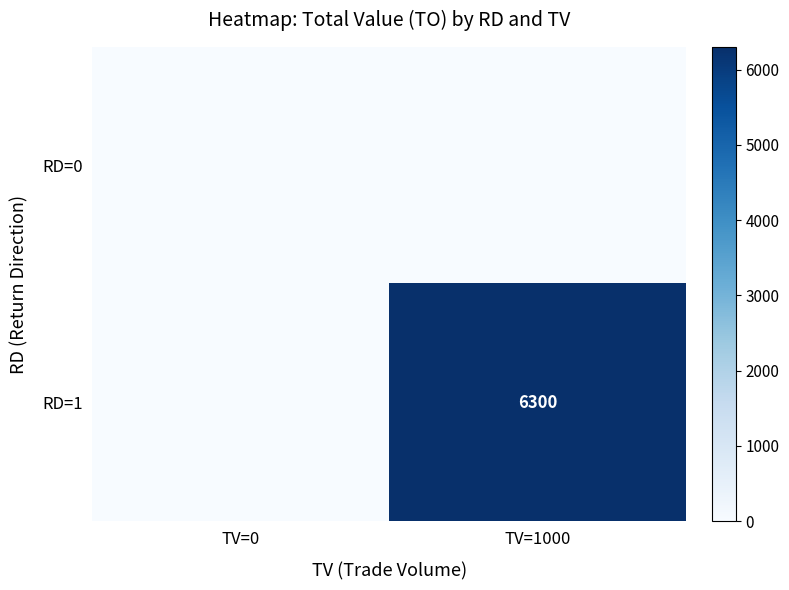

The value of RD=1 at TV=1000 is 3056. True or false?

False